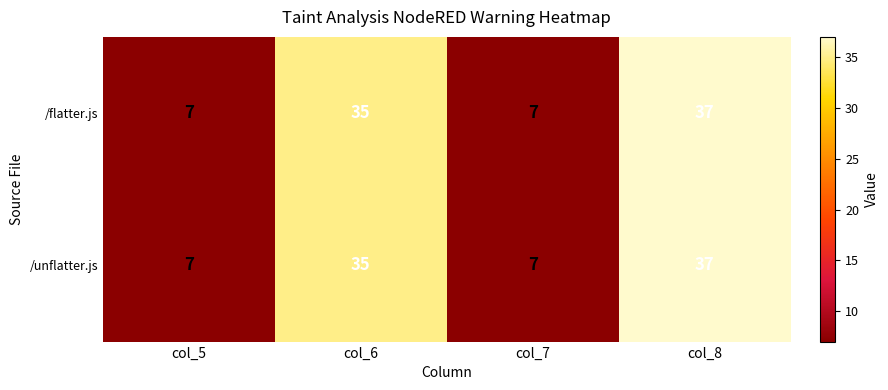

Reading left to right, extract all data points from this chart.

/flatter.js: col_5=7	col_6=35	col_7=7	col_8=37
/unflatter.js: col_5=7	col_6=35	col_7=7	col_8=37